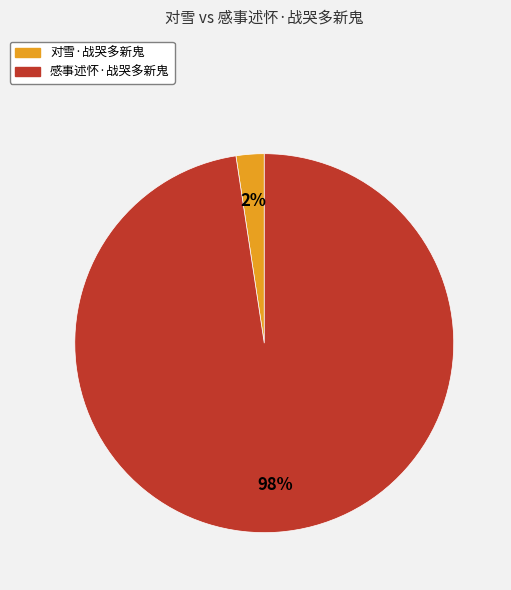

Rank the categories by value from highest to lowest.

感事述怀·战哭多新鬼, 对雪·战哭多新鬼